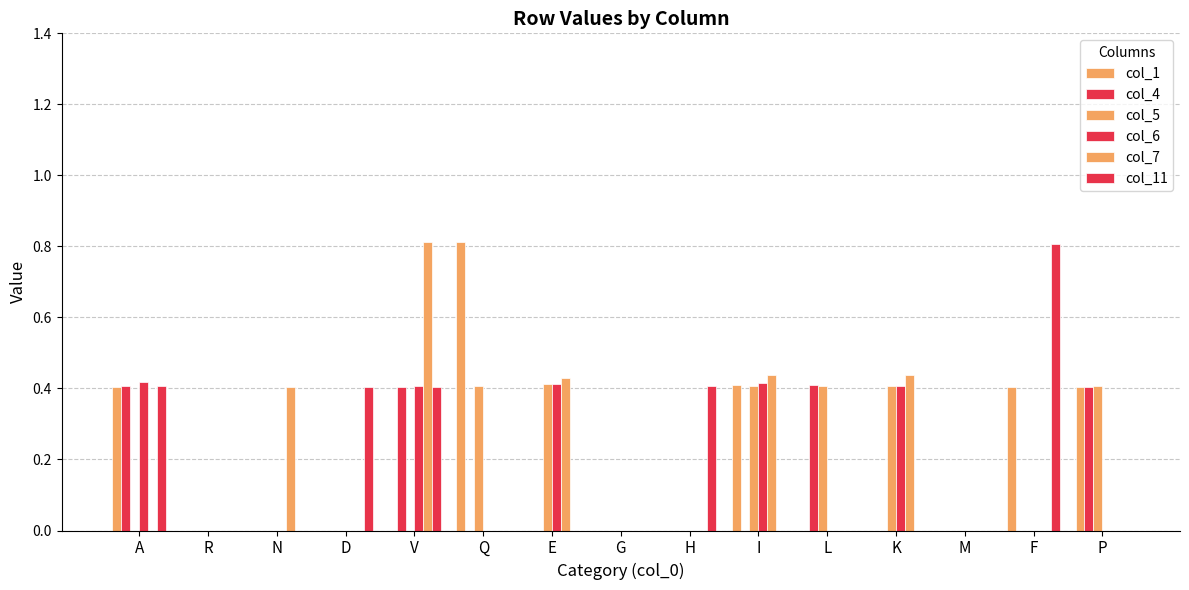

Which series has the largest total across all categories?

col_7